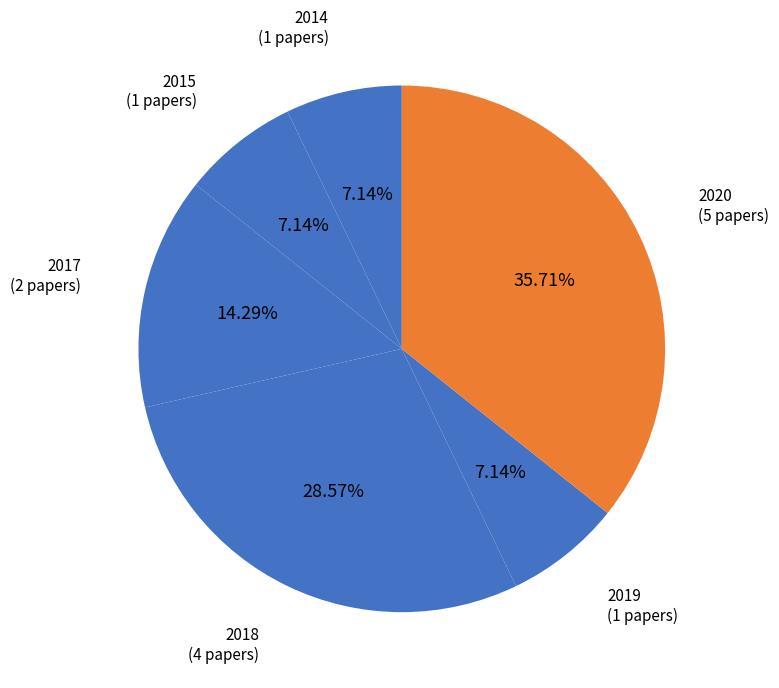

How many segments does this pie chart have?

6